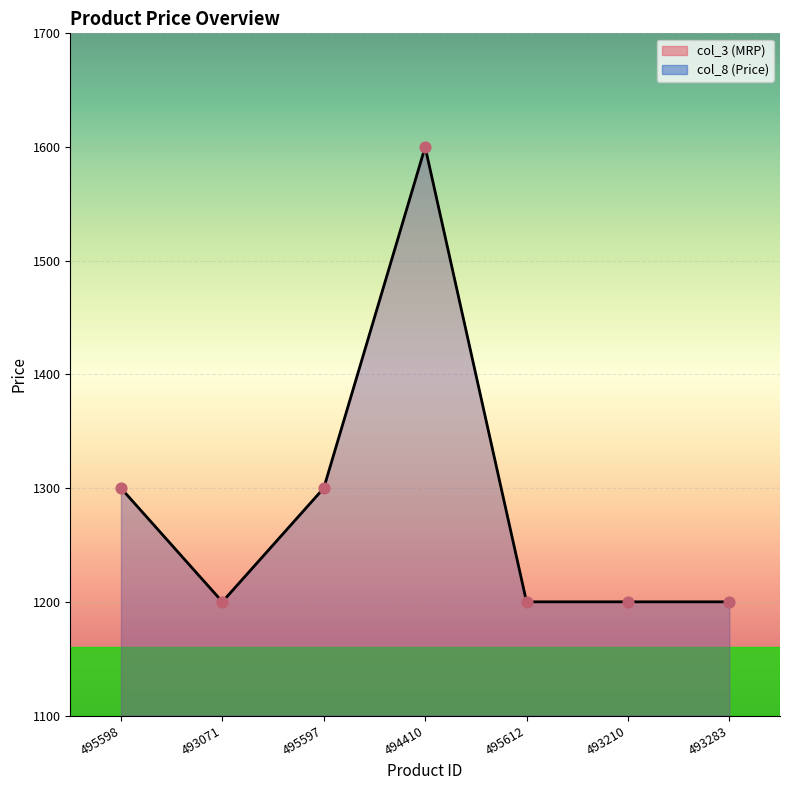

Is the value of col_8 points at 495597 greater than the value of col_3 line at 494410?

No